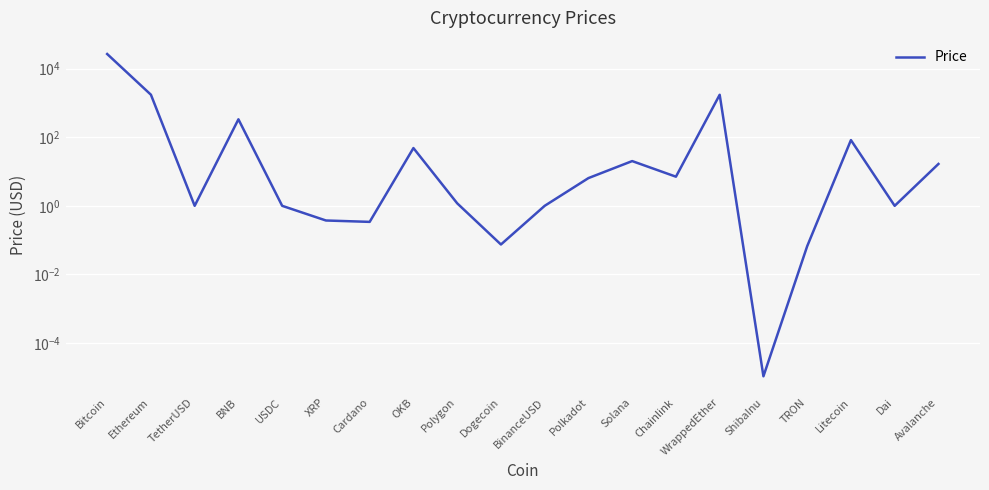

What is the label of the 10th point from the left?

Dogecoin